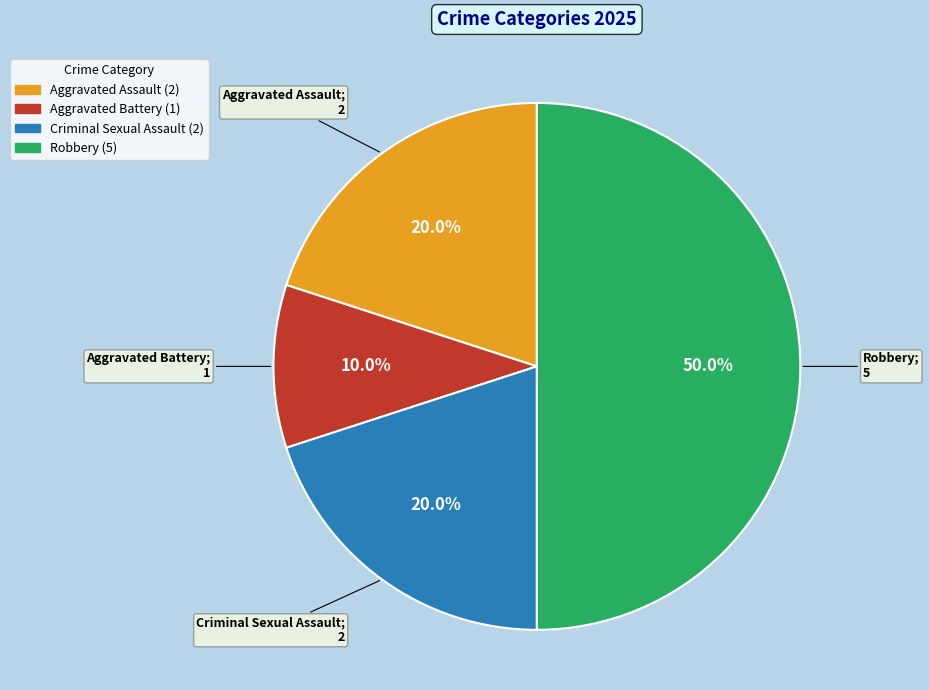

What percentage is the Robbery slice, to the nearest percent?

50%